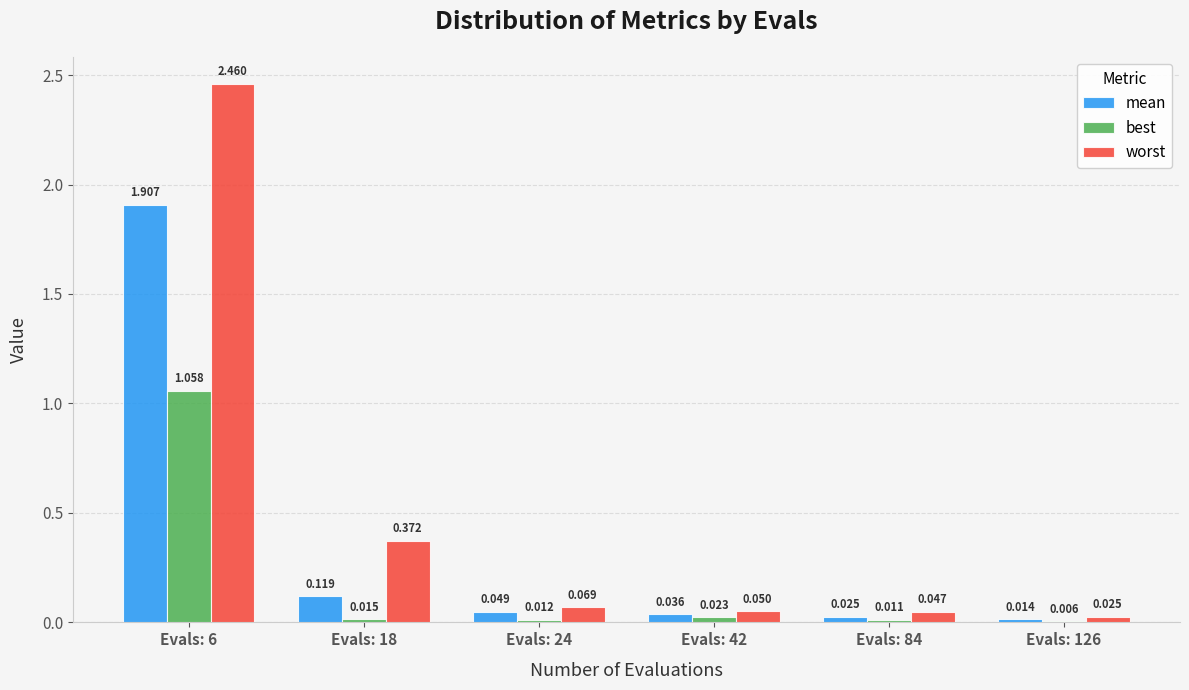

Between Evals: 18 and Evals: 126, which series saw the biggest shift?

worst